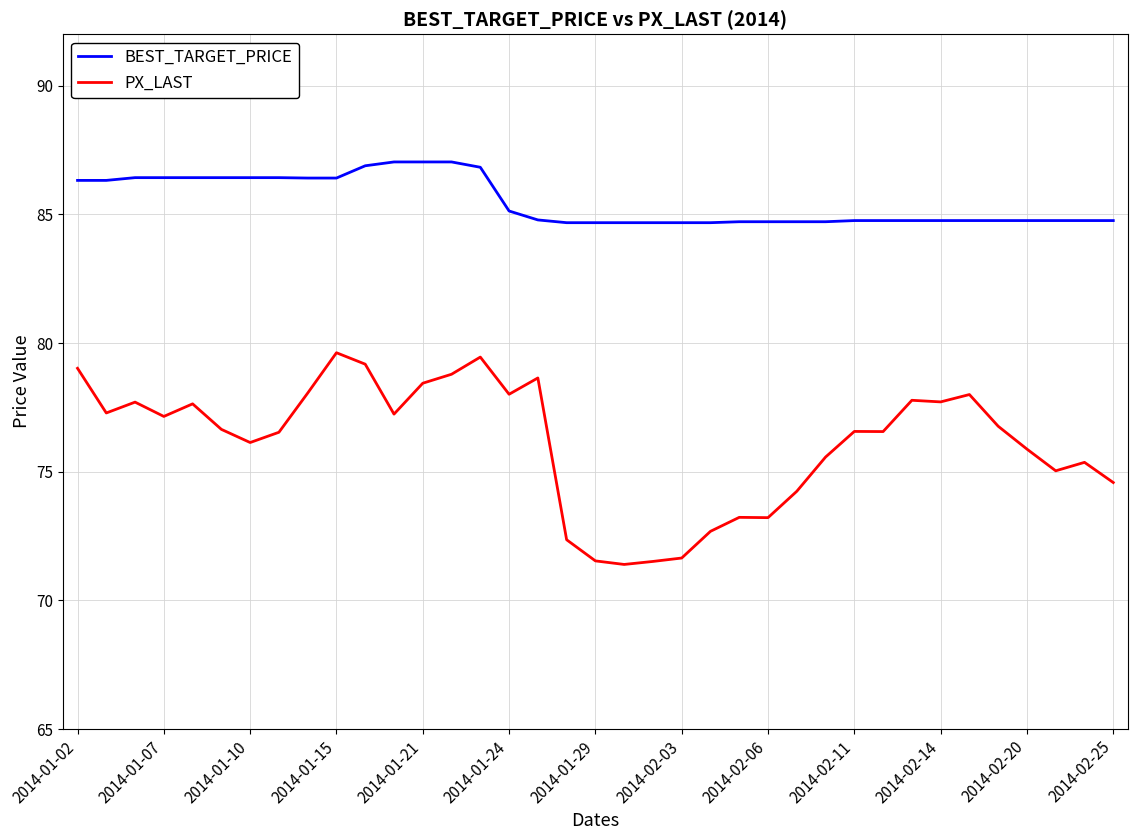

Which series has the widest spread of values?

PX_LAST